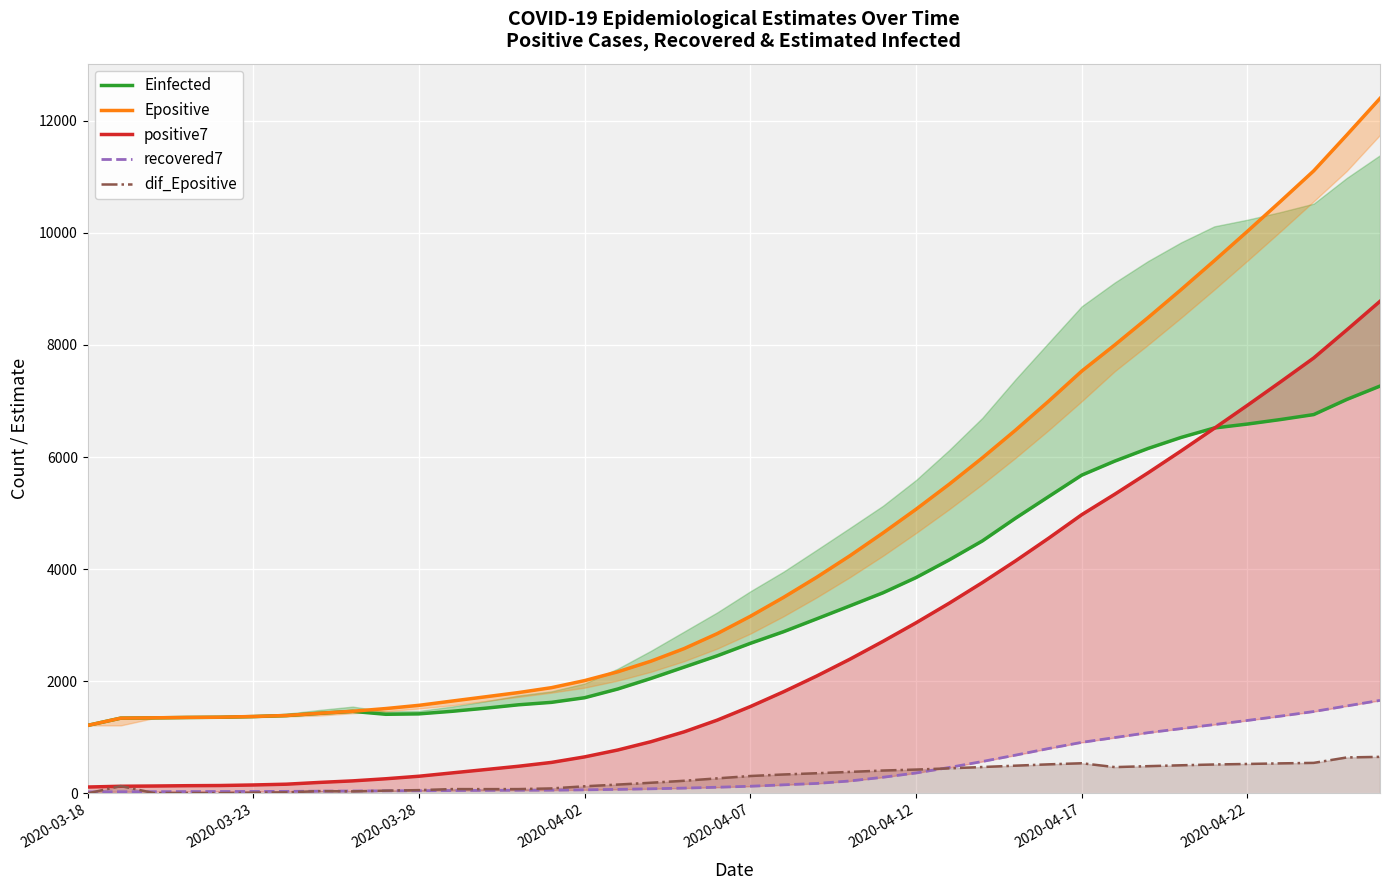

What is the maximum value for dif_Epositive?

651.4